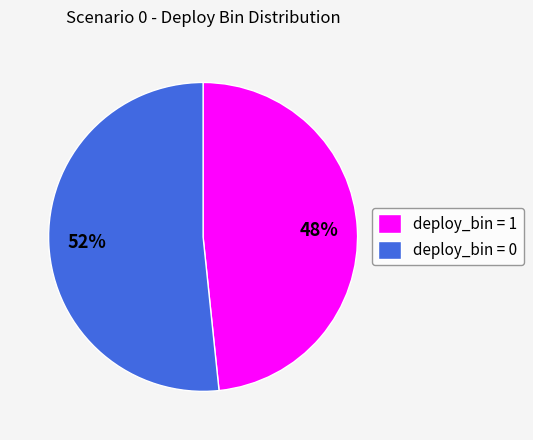

Is it true that deploy_bin = 1 is 37% of the pie?

False